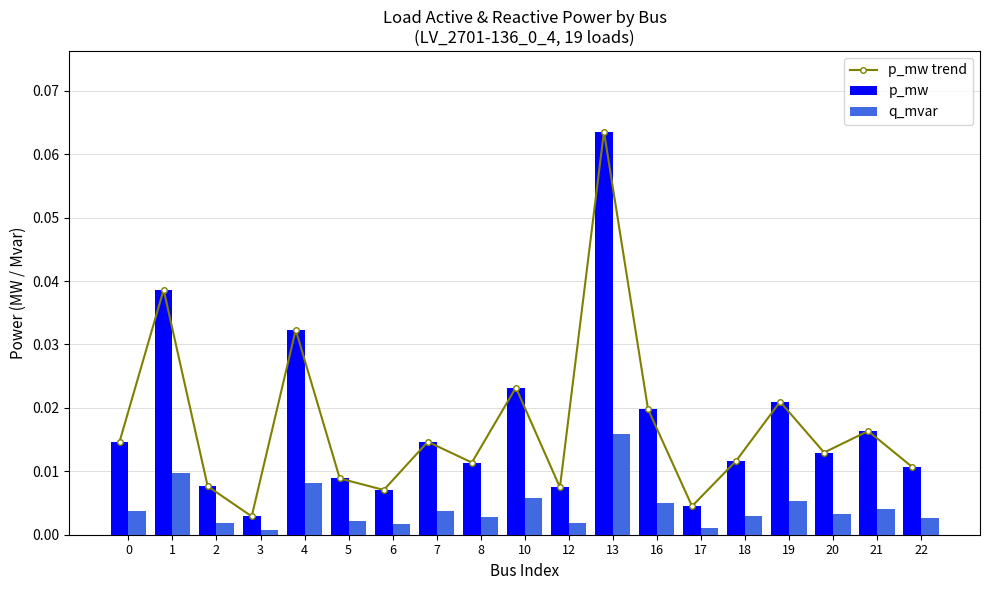

At how many categories does at least one series exceed 0?

19